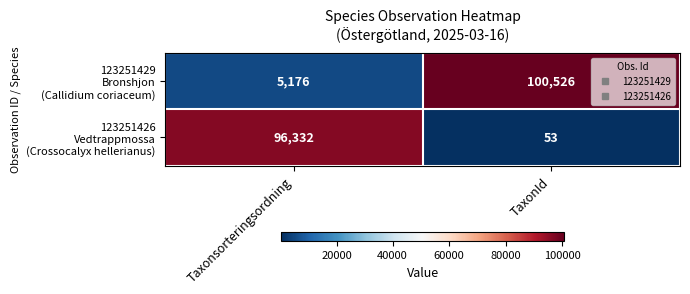

What is the greatest value displayed?

100526